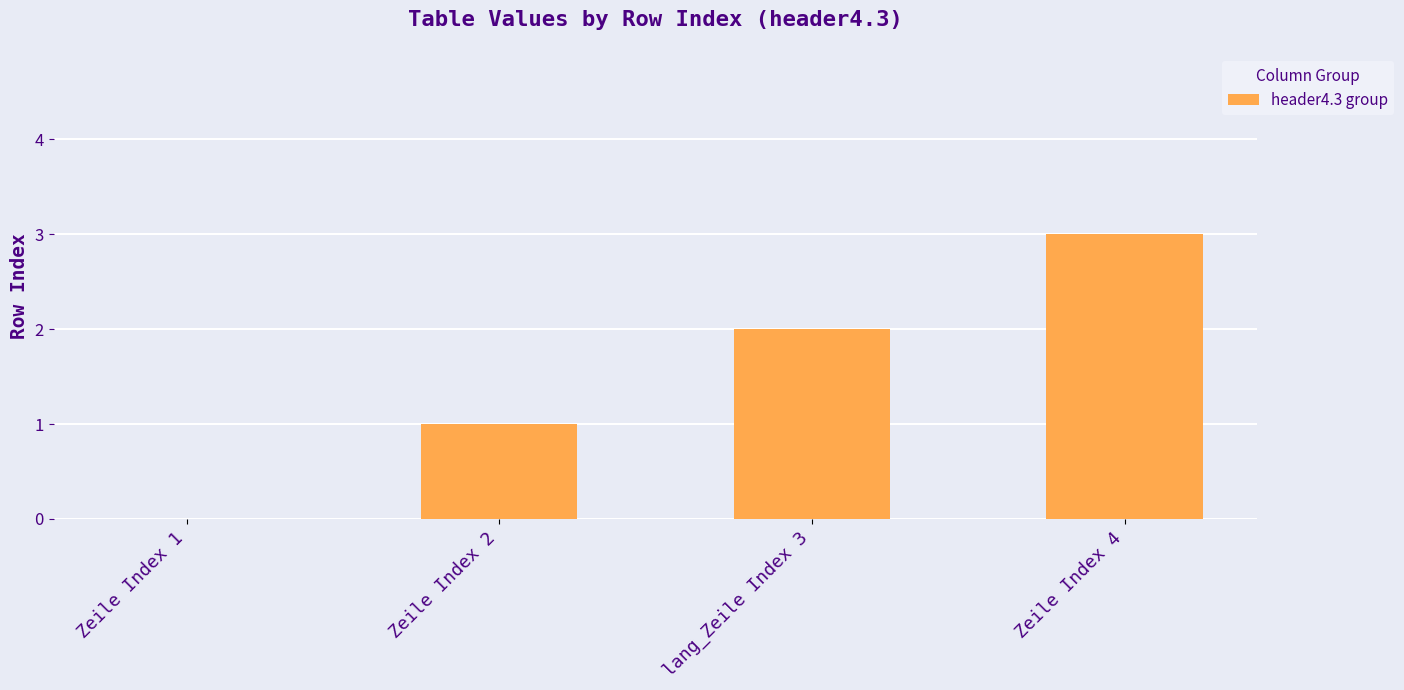

Reading right to left, what are all the values shown in this chart?

Zeile Index 4=3	lang_Zeile Index 3=2	Zeile Index 2=1	Zeile Index 1=0